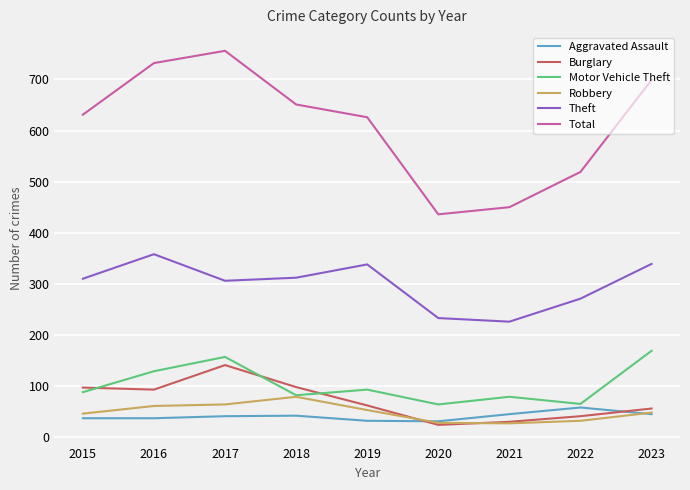

True or false: Theft and Robbery intersect in this chart.

False